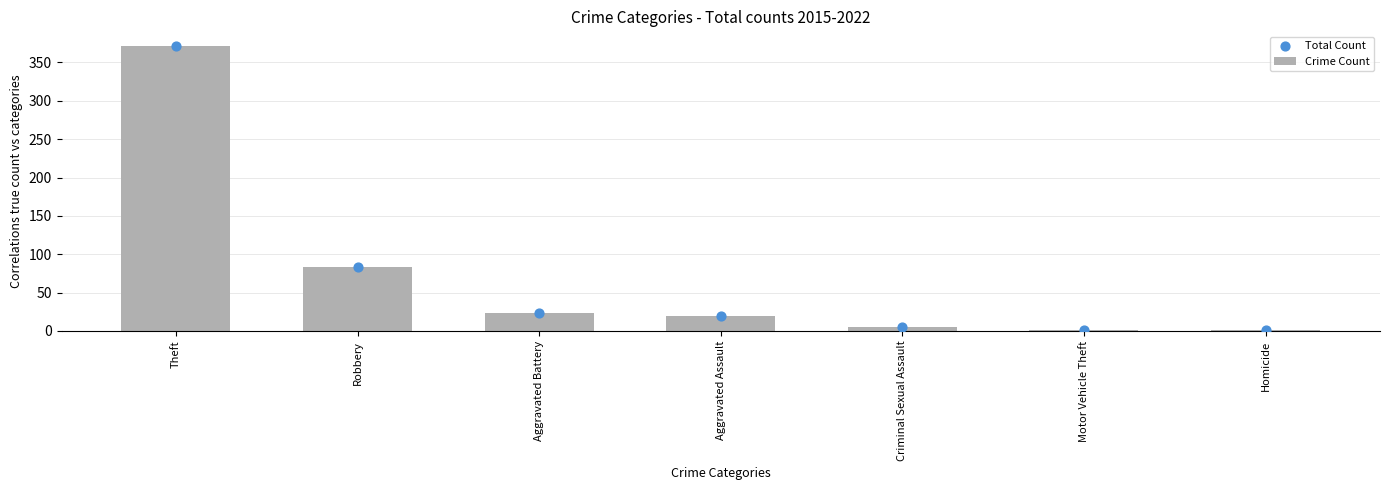

Which series has the largest total across all categories?

Crime Count